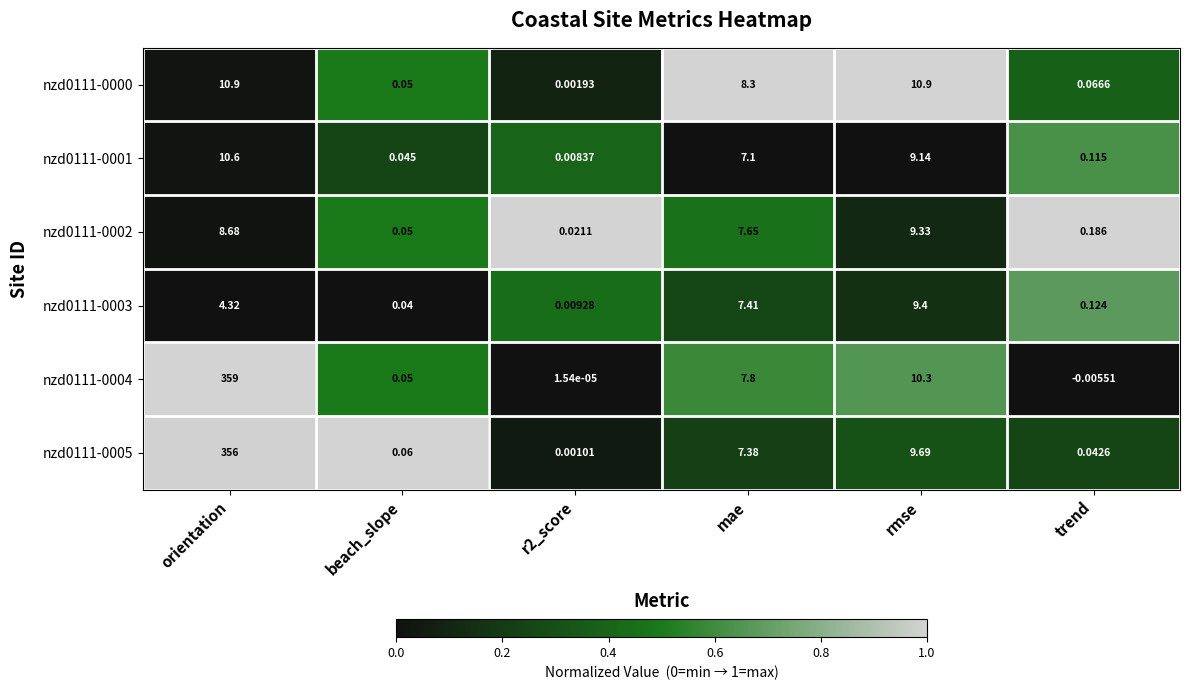

Which category has the highest value across all series?

orientation